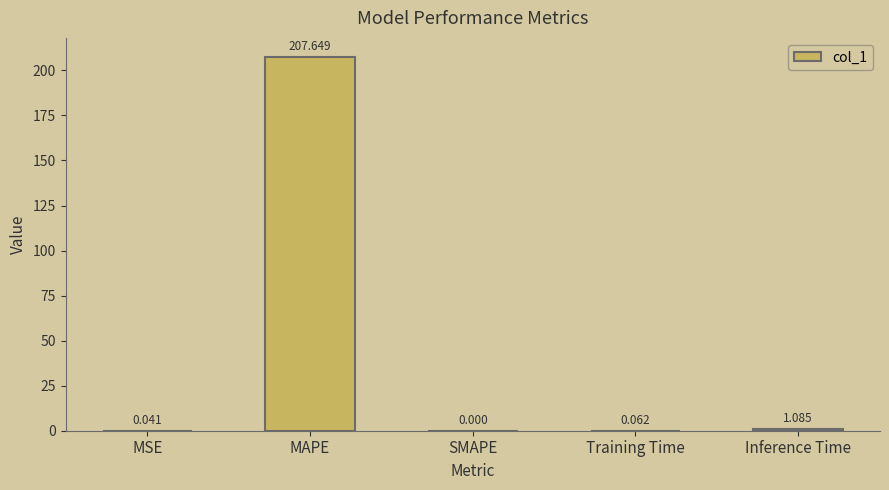

Which has a higher value, MAPE or MSE?

MAPE